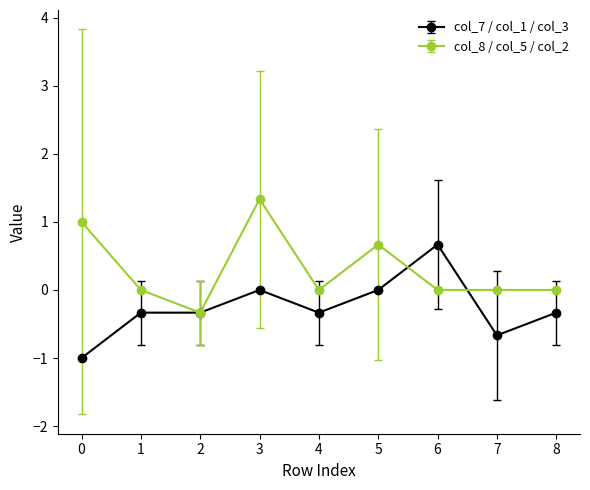

Does the chart have visible grid lines?

No